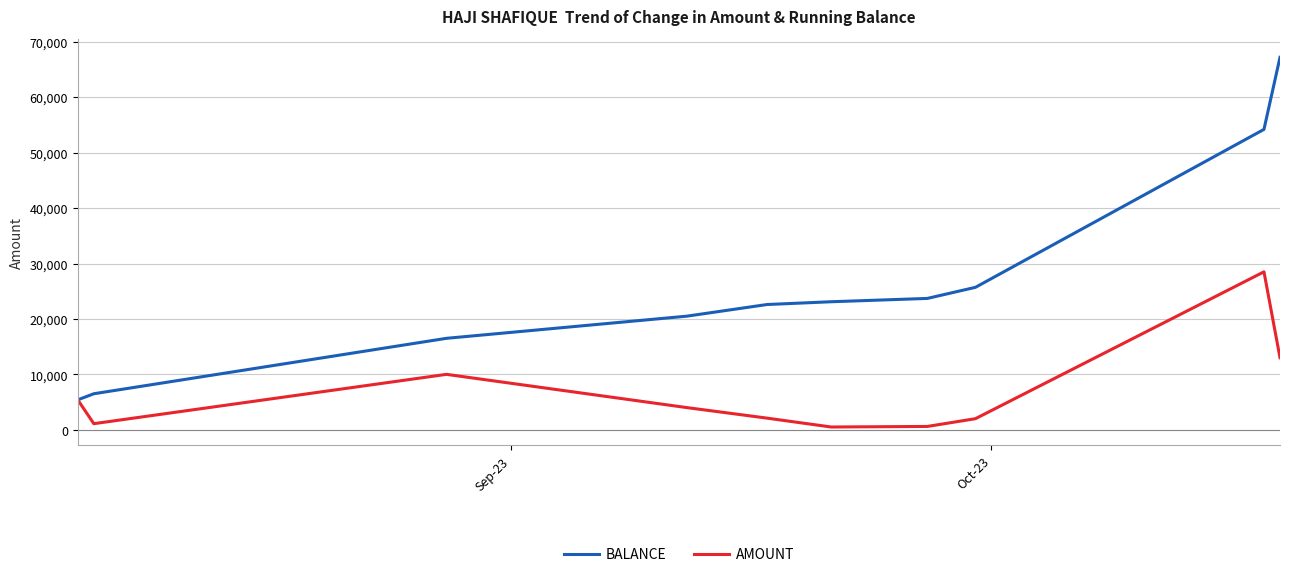

Which series has the largest total across all categories?

BALANCE